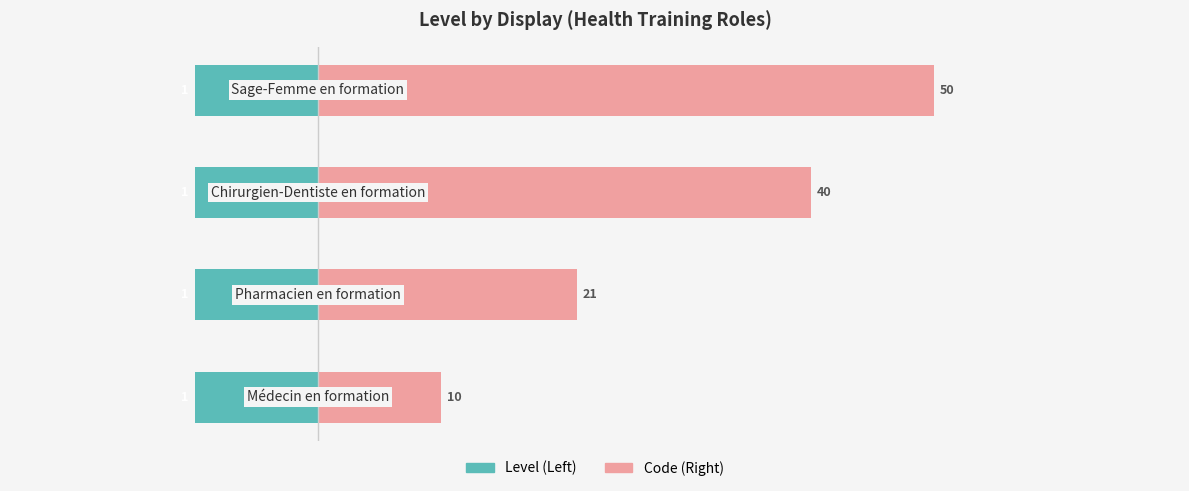

How many bars are there in each group?

2